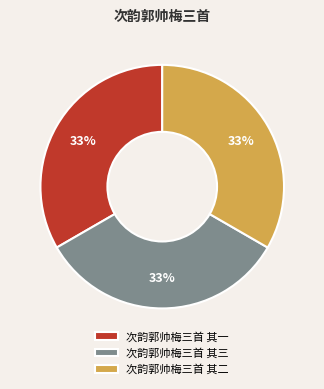

Do 次韵郭帅梅三首 其三 and 次韵郭帅梅三首 其二 together represent more than half of the pie?

Yes